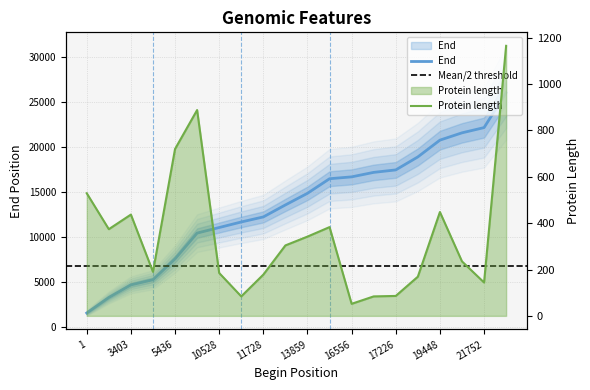

True or false: End has a value of 5285 at 4713.

True